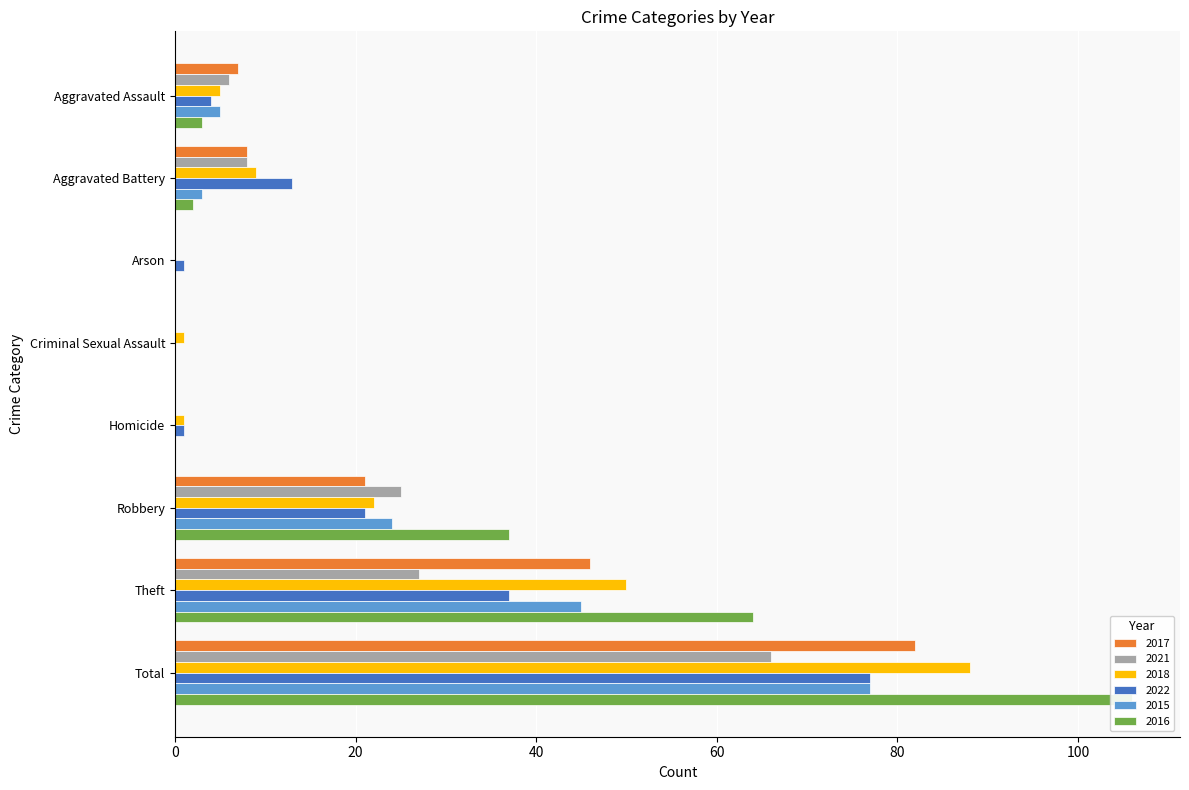

Does the chart contain stacked bars?

No